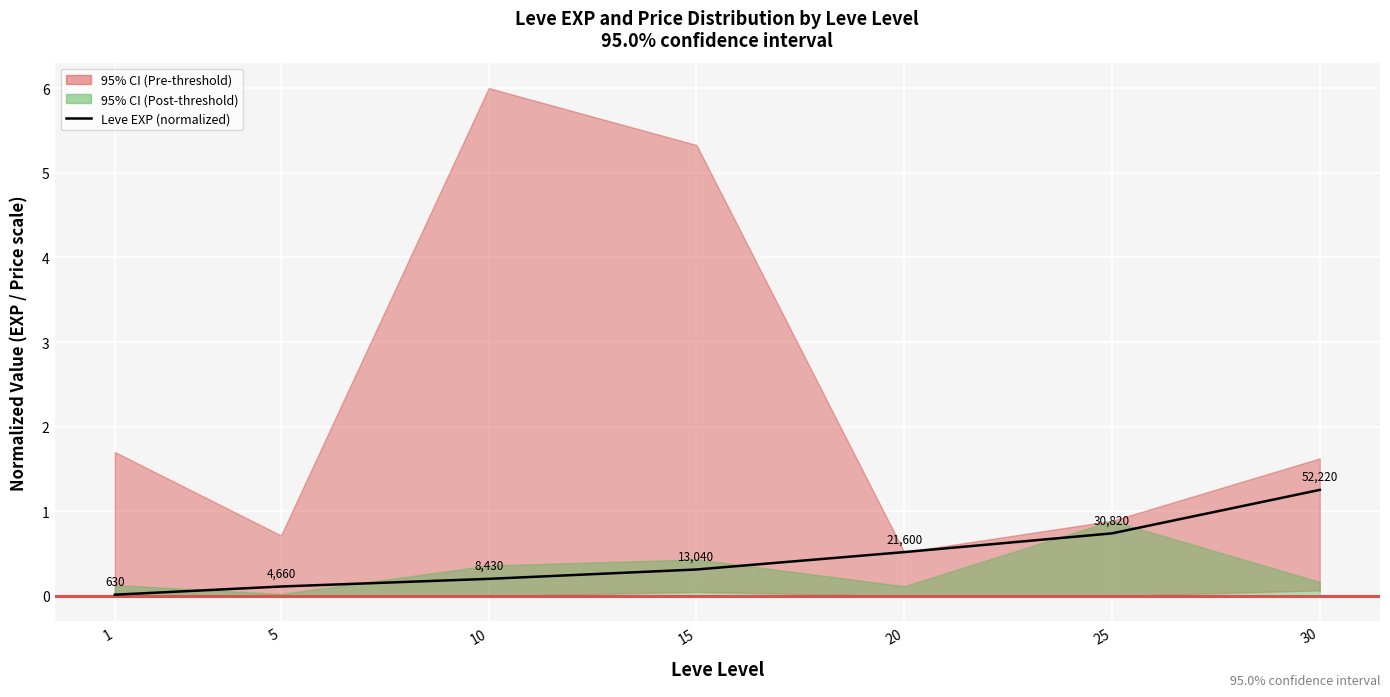

Rank the categories by value from lowest to highest.

1, 5, 10, 15, 20, 25, 30